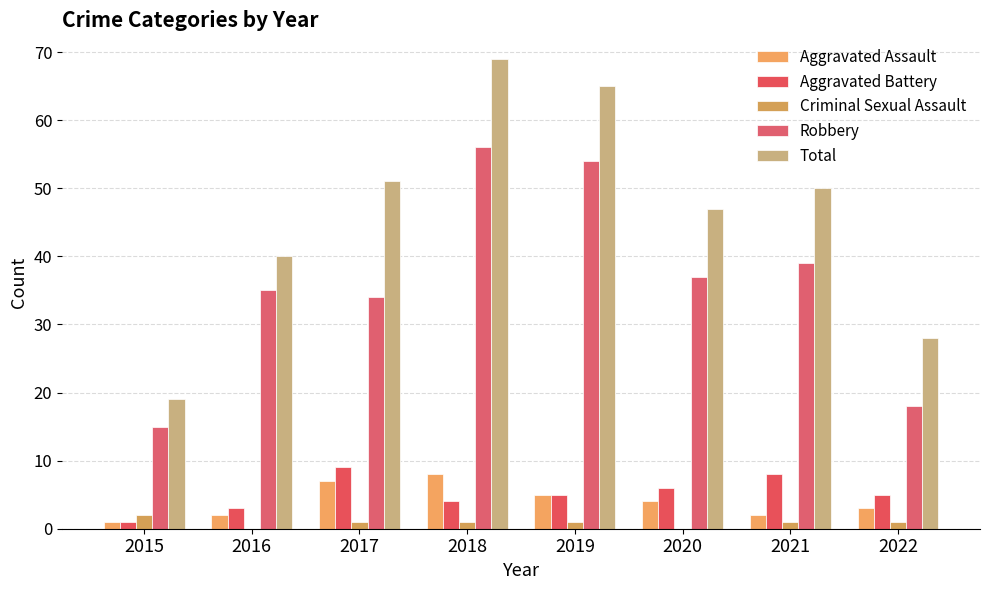

At which label does Robbery first exceed 37?

2018